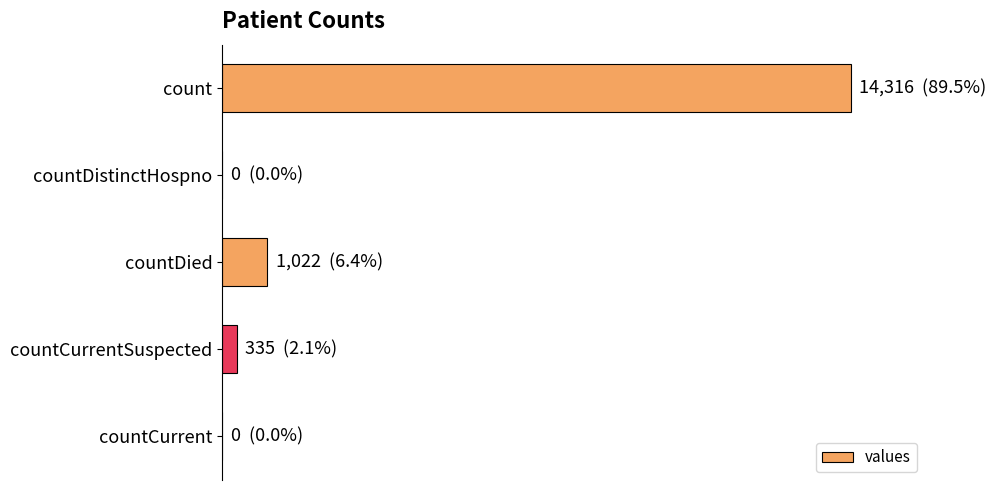

At which label is the value closest to 7158?

countDied